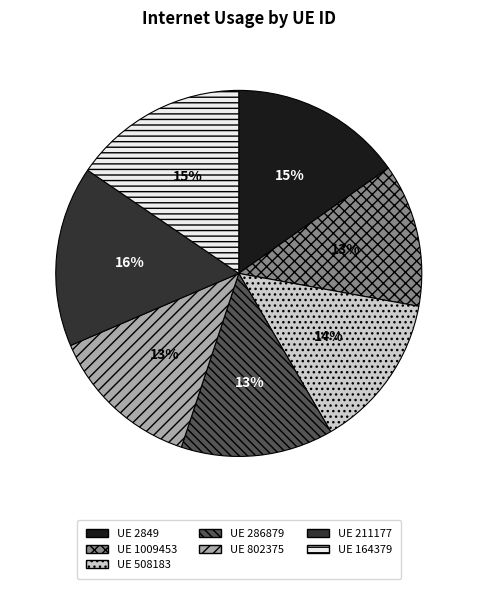

To the nearest percent, what is the difference between the largest and smallest slice percentages?

3%